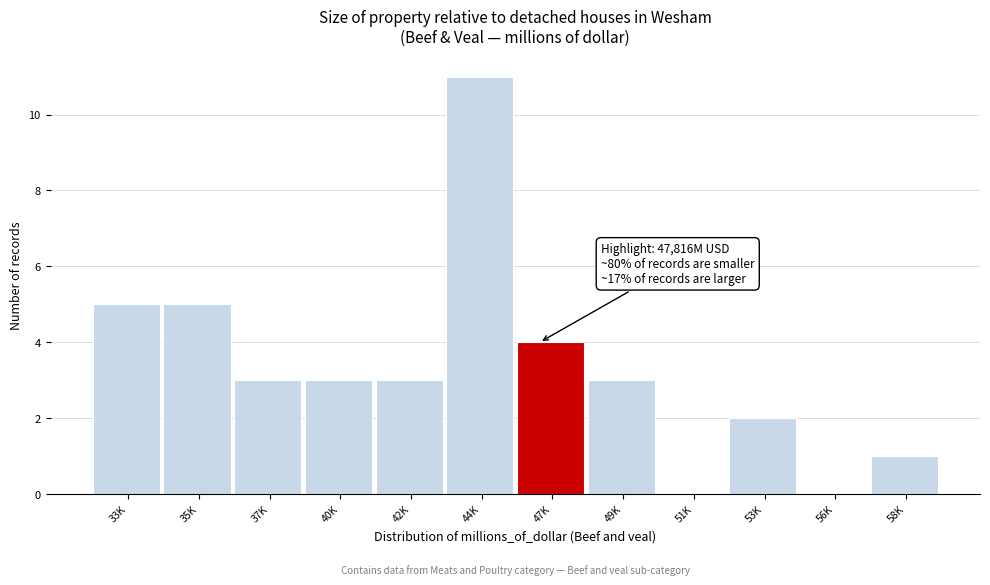

Reading left to right, extract all data points from this chart.

33K=5	35K=5	37K=3	40K=3	42K=3	44K=11	47K=4	49K=3	51K=0	53K=2	56K=0	58K=1